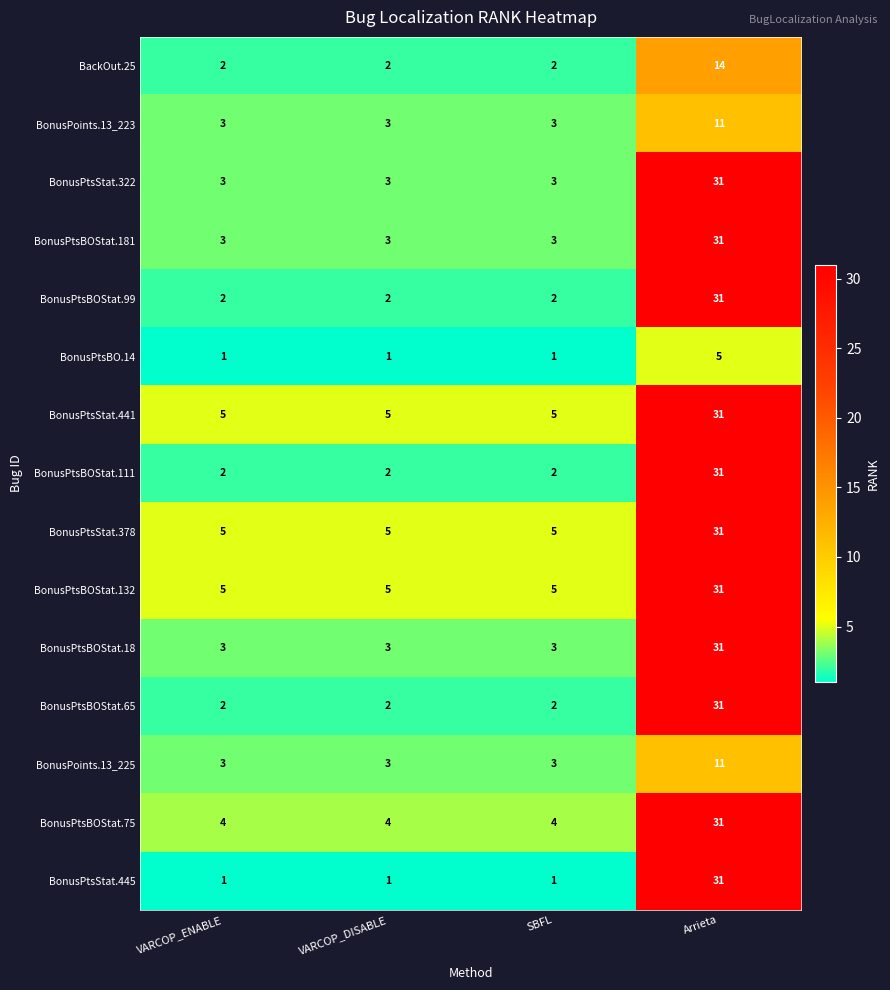

What is the highest value of the BonusPtsStat.441 series?

31